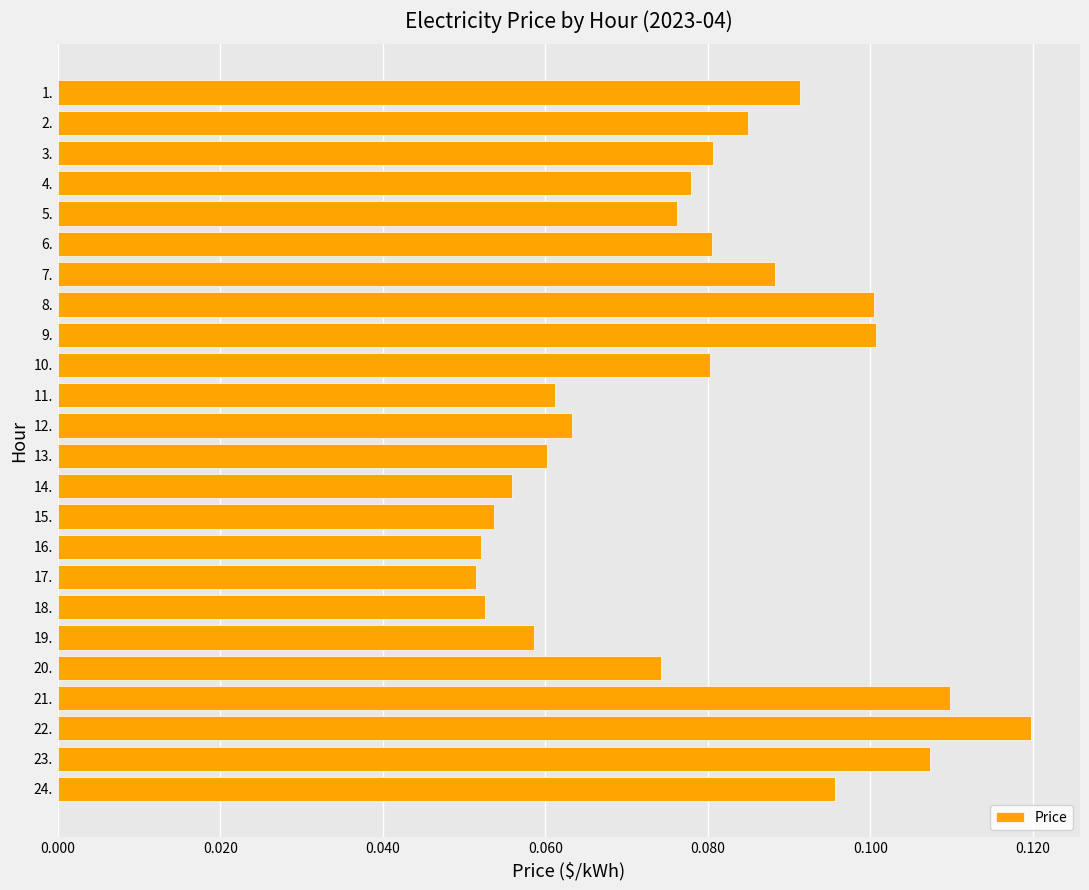

What is the sum of all values?

1.9